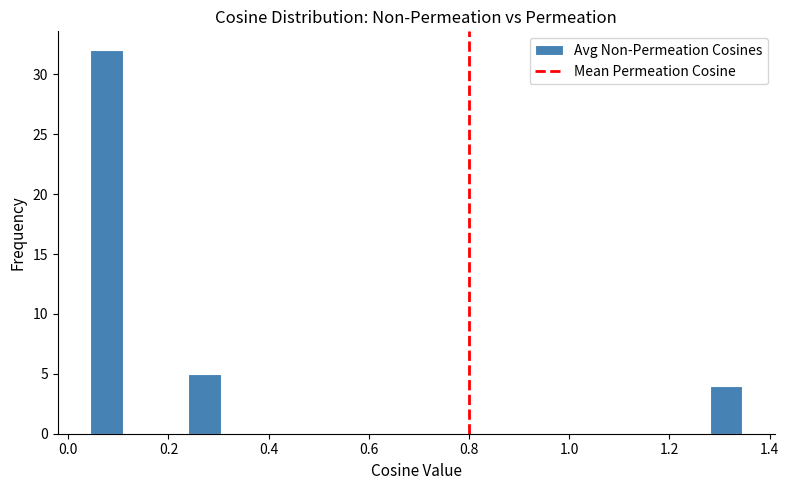

Around what value on the x-axis is the tallest bar? Give the approximate position of its centre, as read against the axis.

0.08